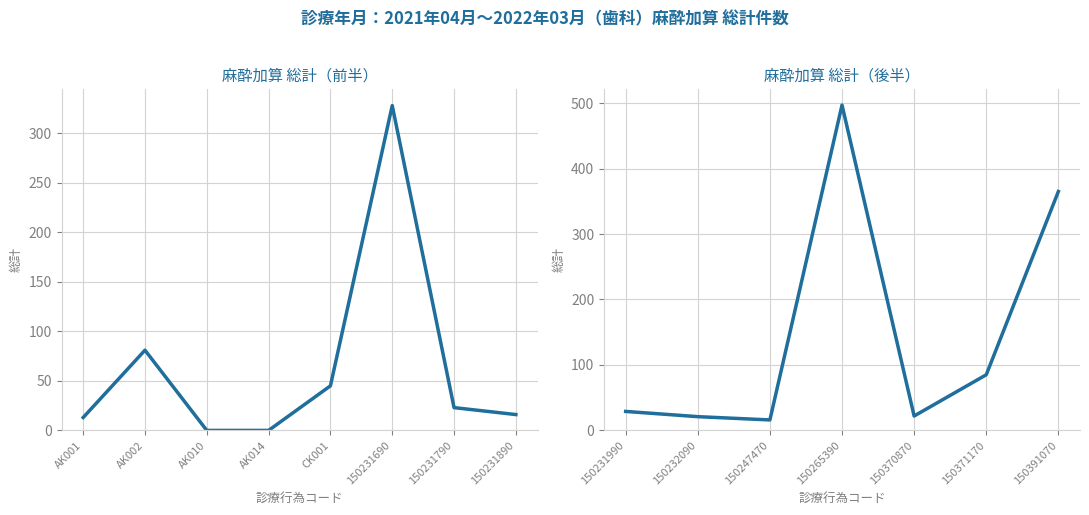

Reading right to left, what are all the values shown in this chart?

365	85	22	497	16	21	29	16	23	328	45	0	0	81	13